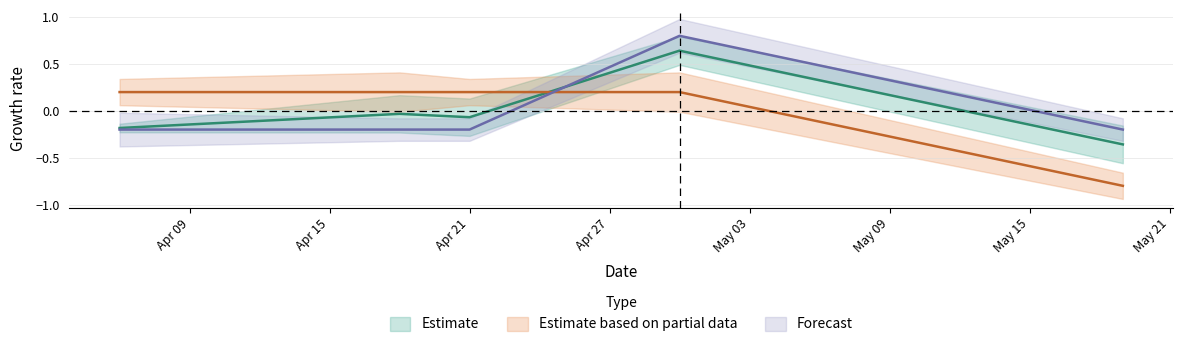

In sum, how many points are higher than both neighbors (excluding endpoints)?

2